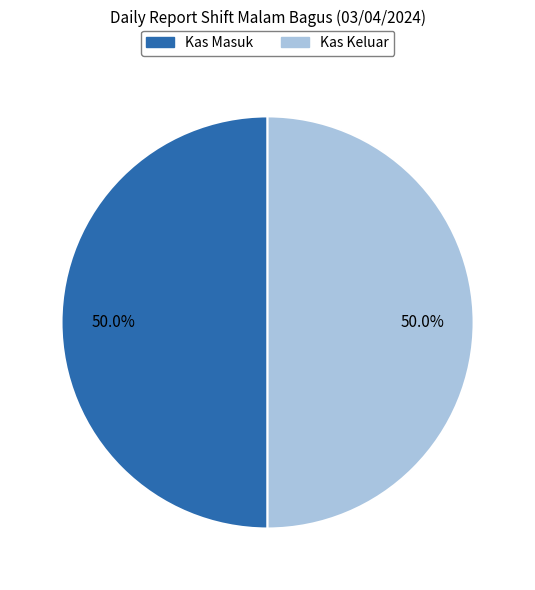

To the nearest percent, what is the average slice percentage?

50%